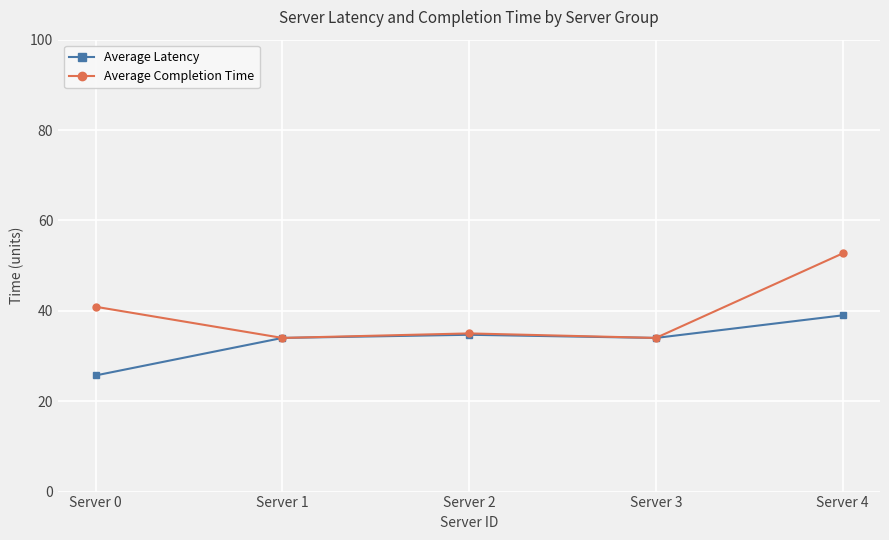

Is the value of Average Latency at Server 3 greater than the value of Average Completion Time at Server 4?

No